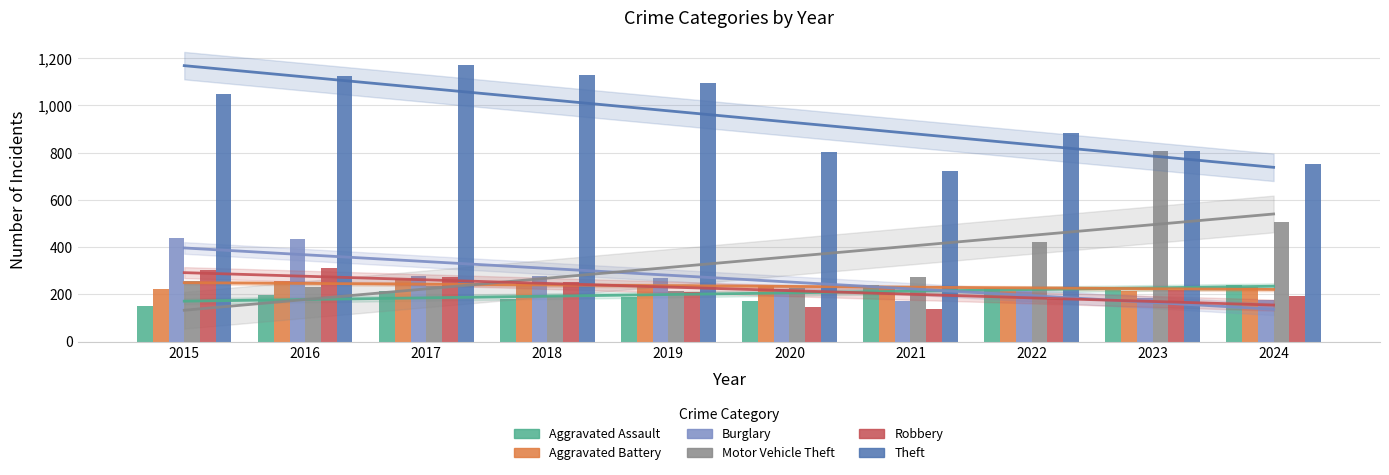

Which series changed the most between 2017 and 2019?

Theft